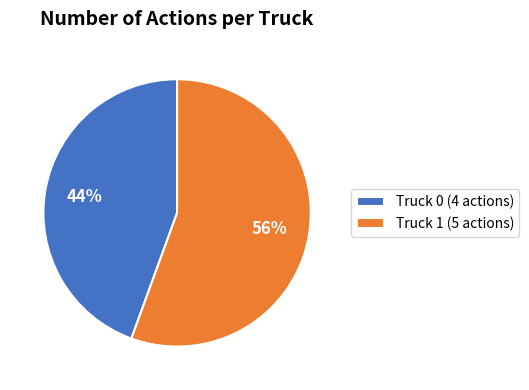

Rank the categories by value from highest to lowest.

Truck 1, Truck 0